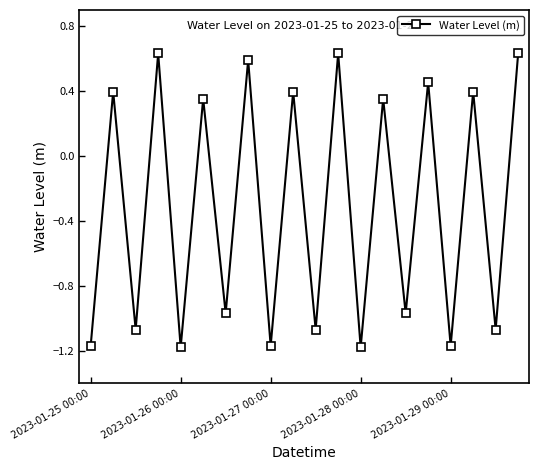

Does the chart have visible grid lines?

No